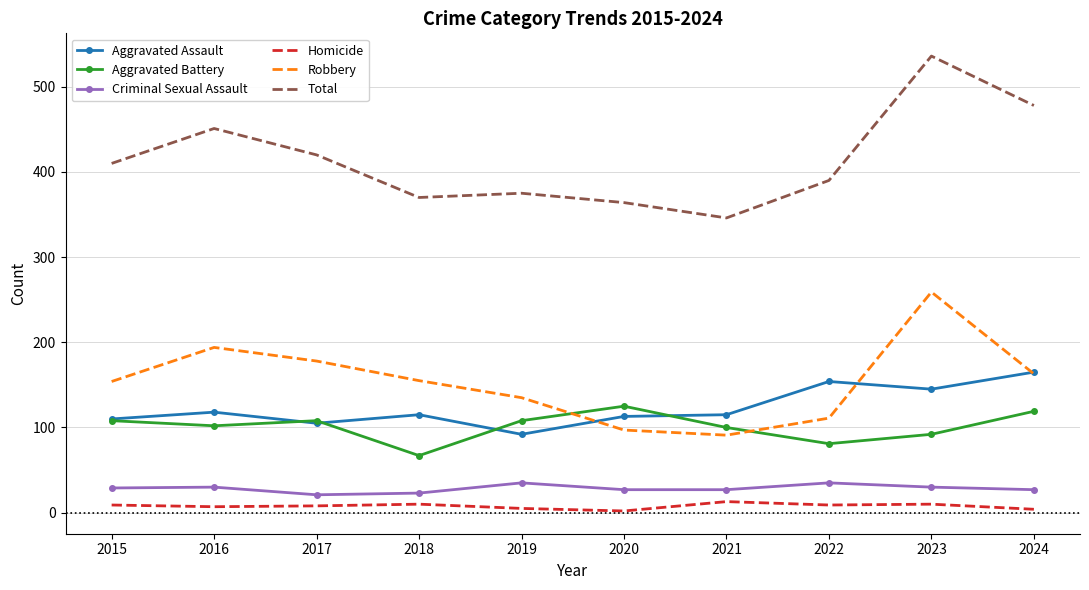

Which series has the largest total across all categories?

Total